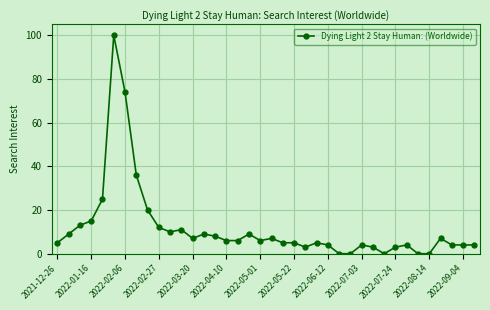

What is the sum of all values?

443